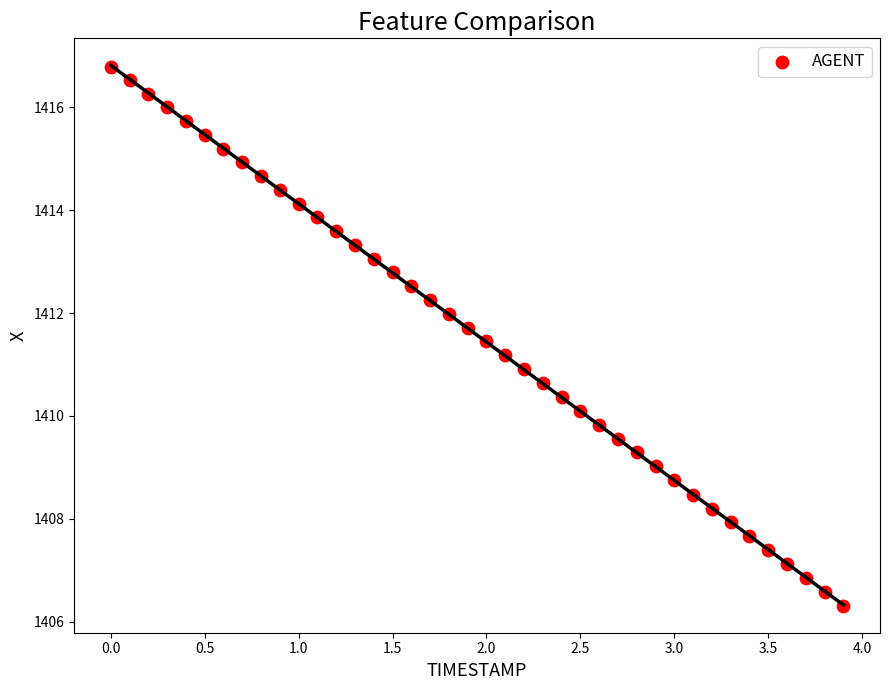

What is the range of Y values (max minus min)?

10.5